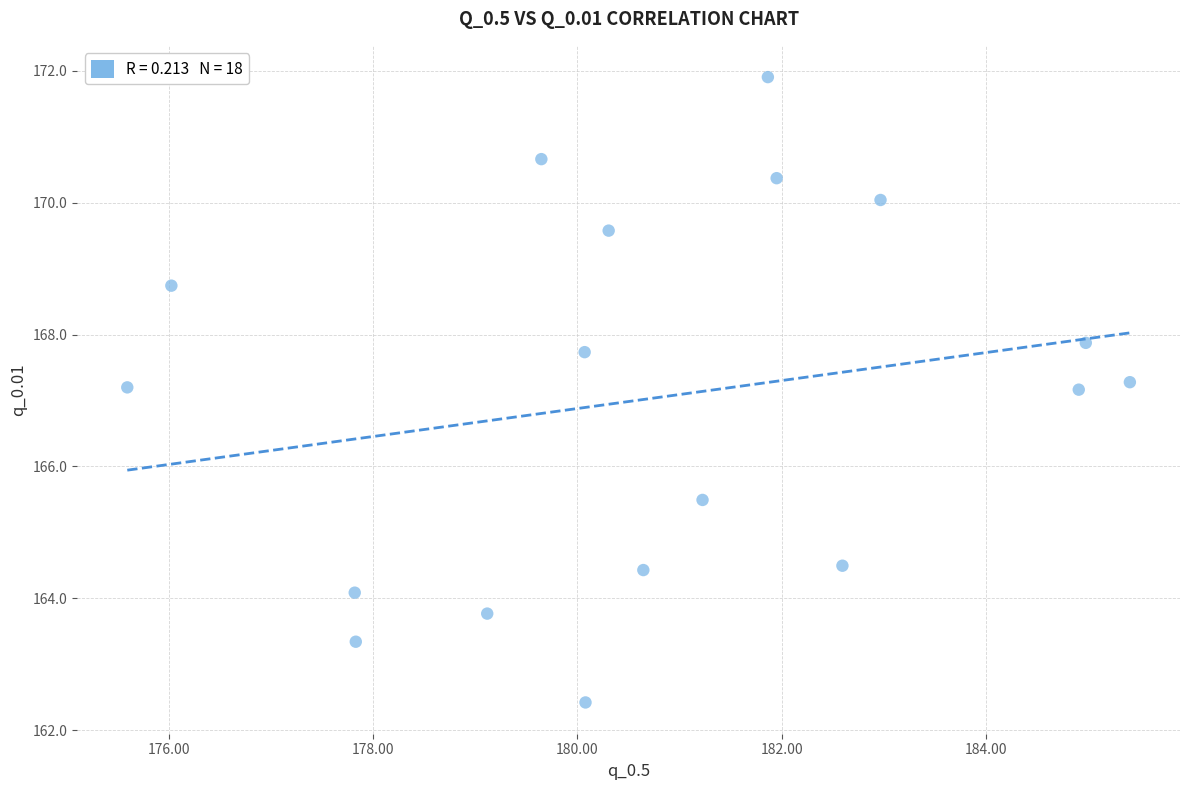

What is the range of X values (max minus min)?

9.8